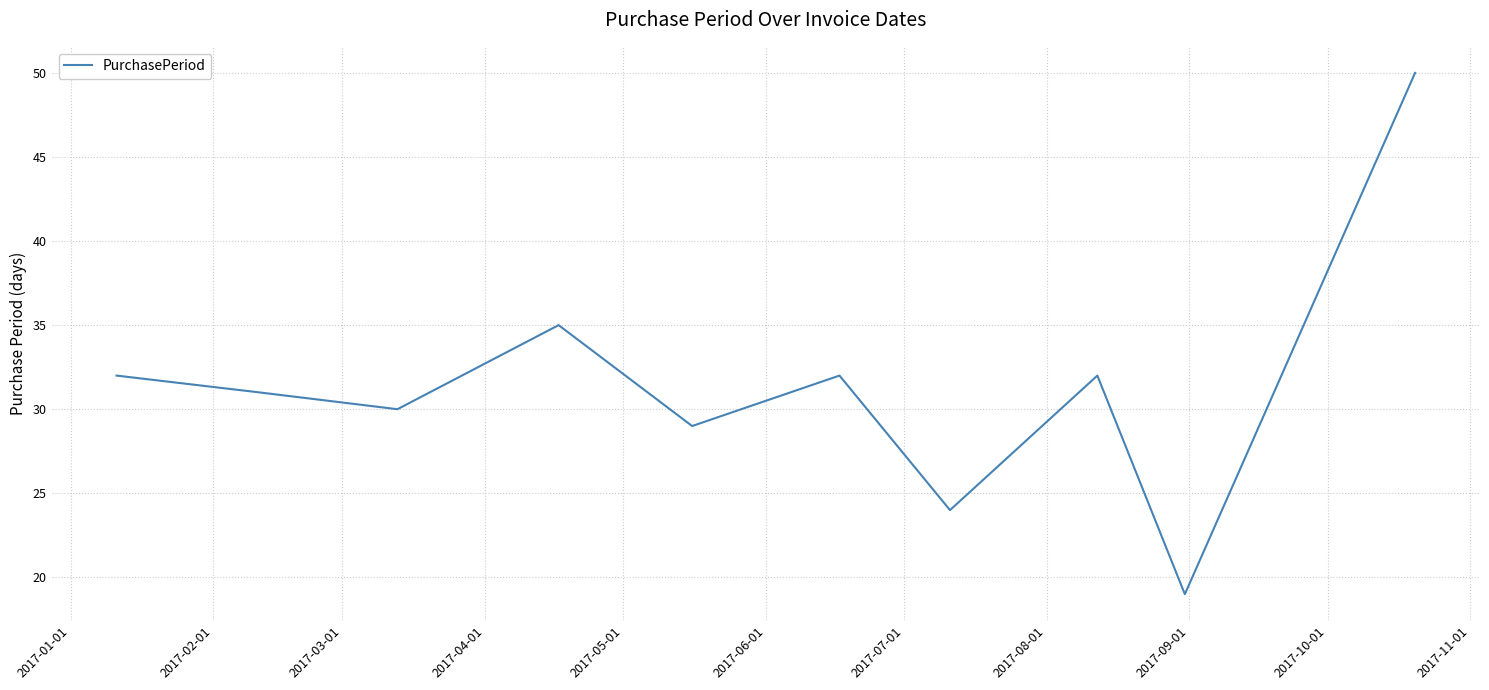

Does the chart display data point markers on the line(s)?

No